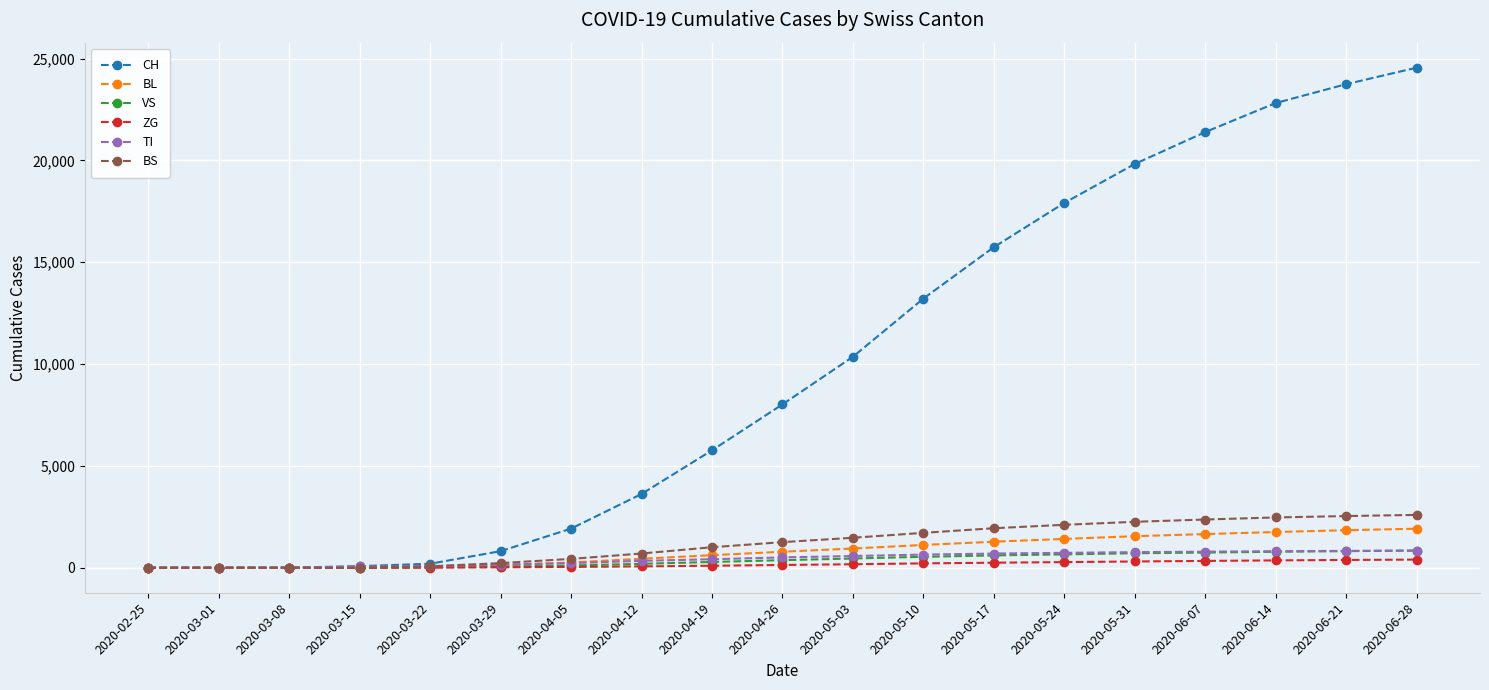

Which series has the widest spread of values?

CH